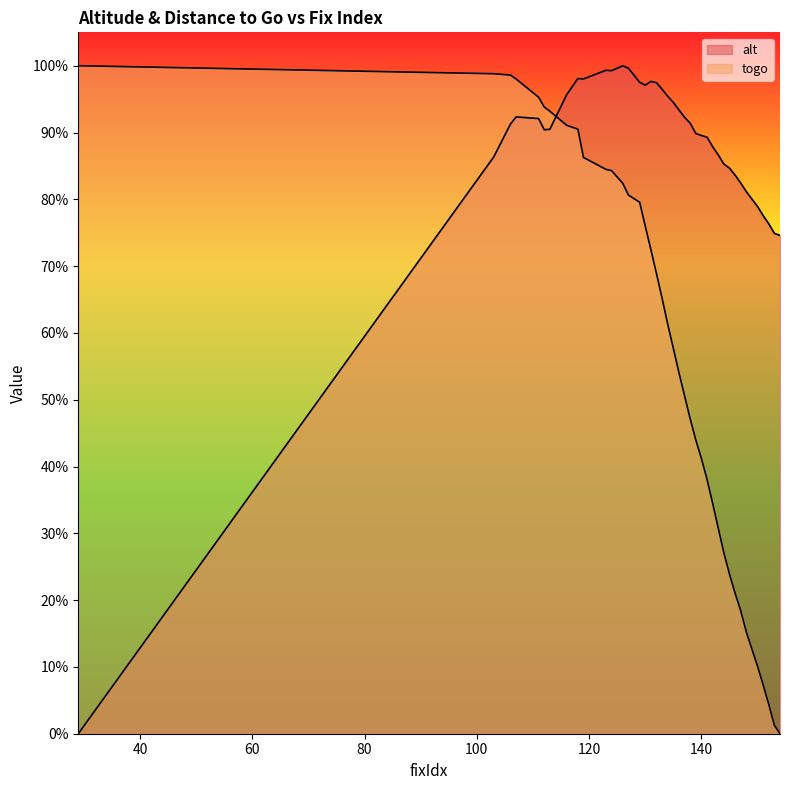

Which series has the largest total across all categories?

alt